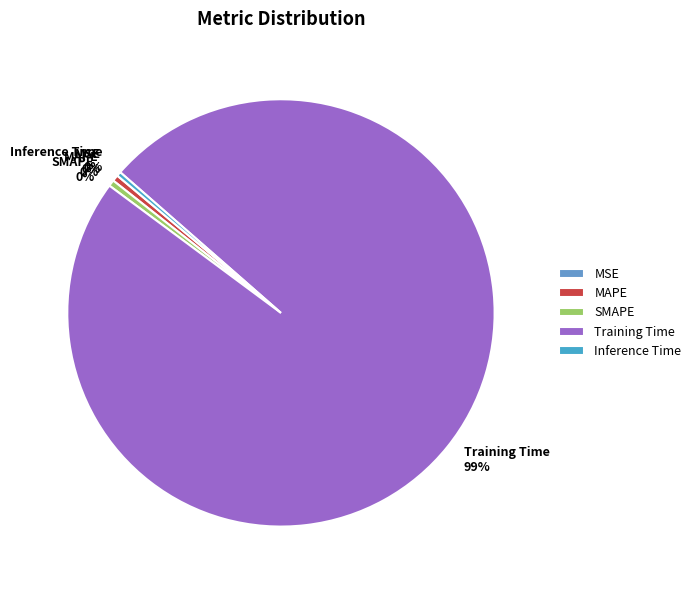

Which slice represents more than half of the pie?

Training Time